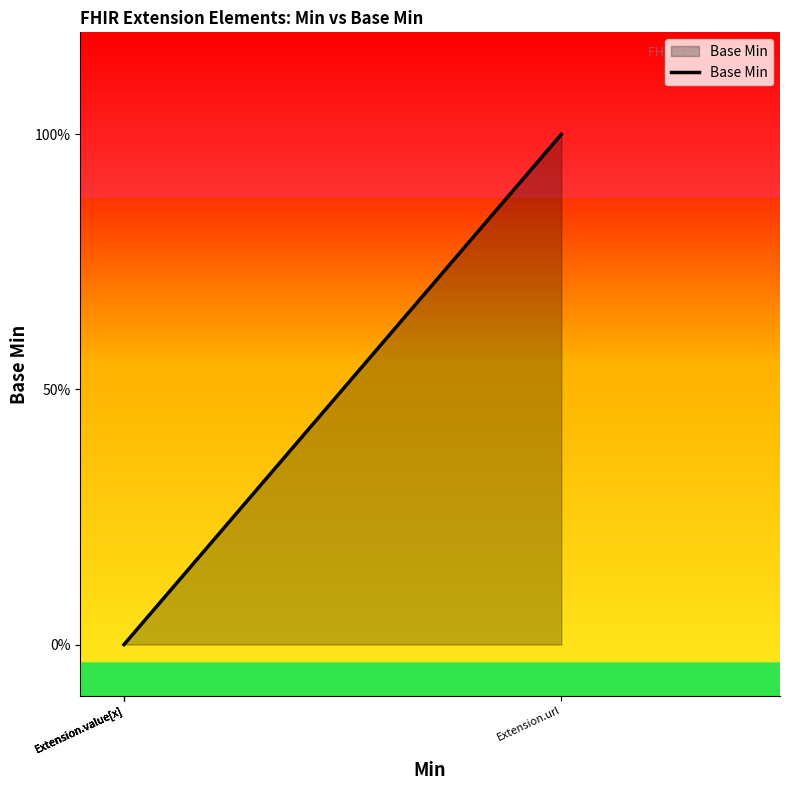

Is it true that the value at Extension.value[x] is 1?

False